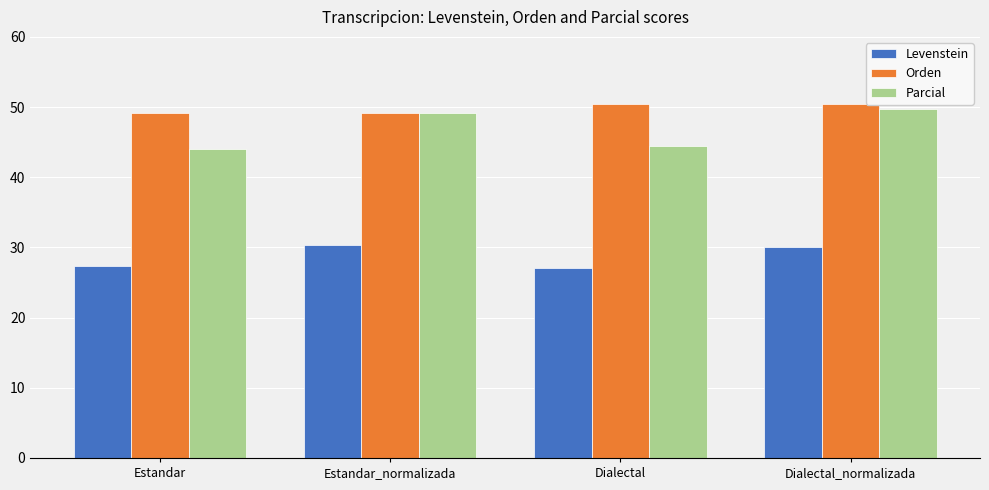

What is the difference between the highest and lowest values at Estandar_normalizada?

18.9